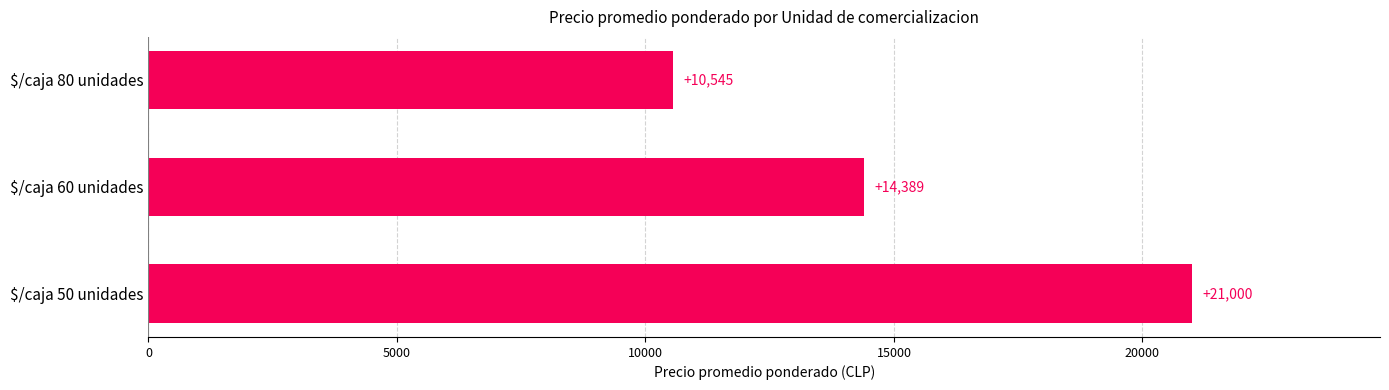

How many data points are less than 14389?

1